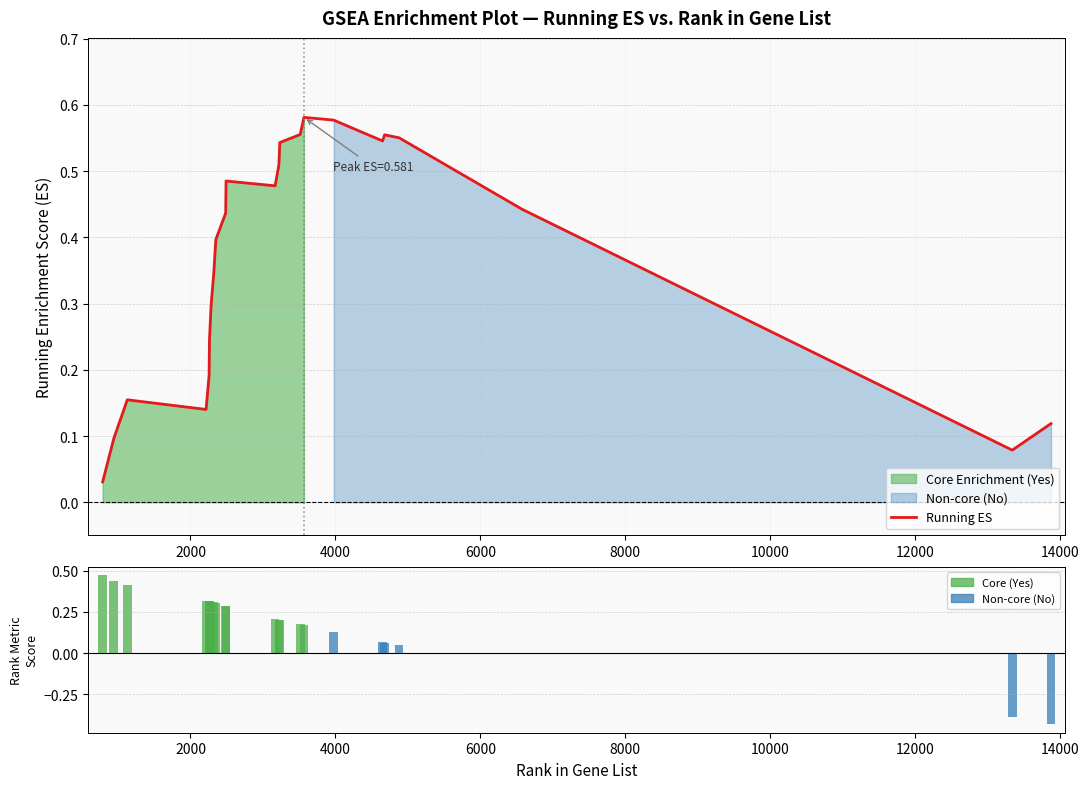

Rank the series by their average value, from highest to lowest.

Running ES, Rank Metric Score